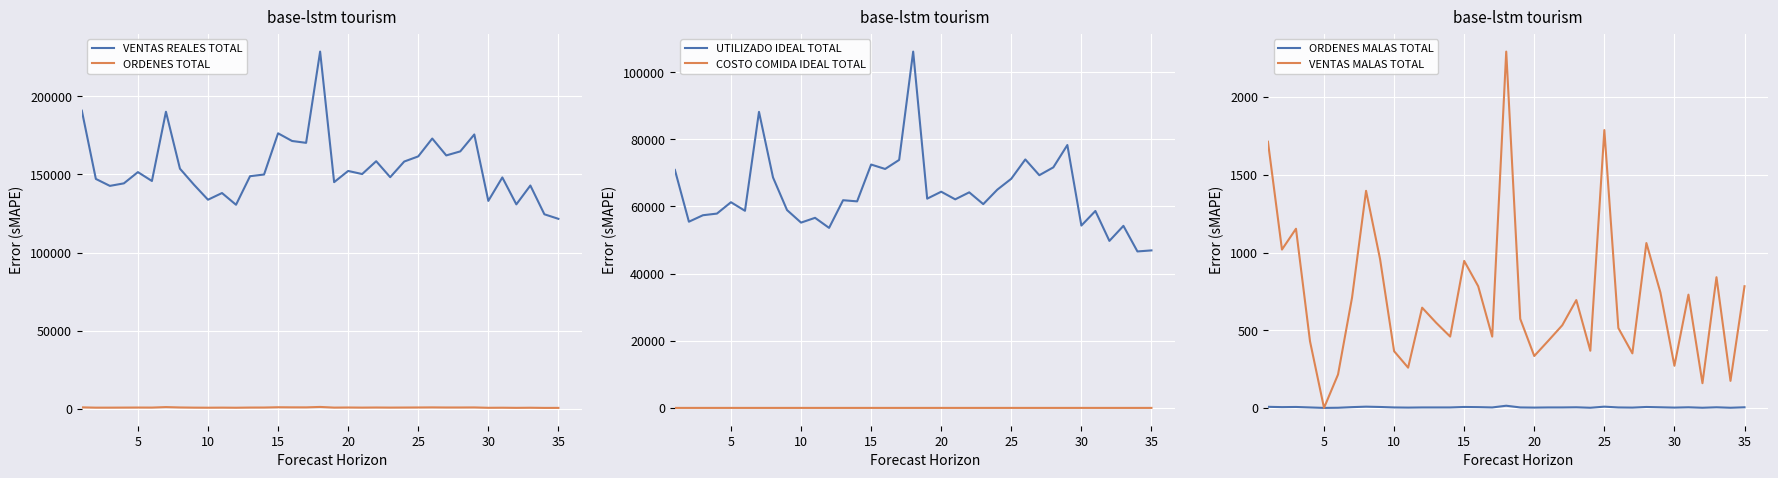

What is the highest value of the UTILIZADO IDEAL TOTAL series?

106140.4